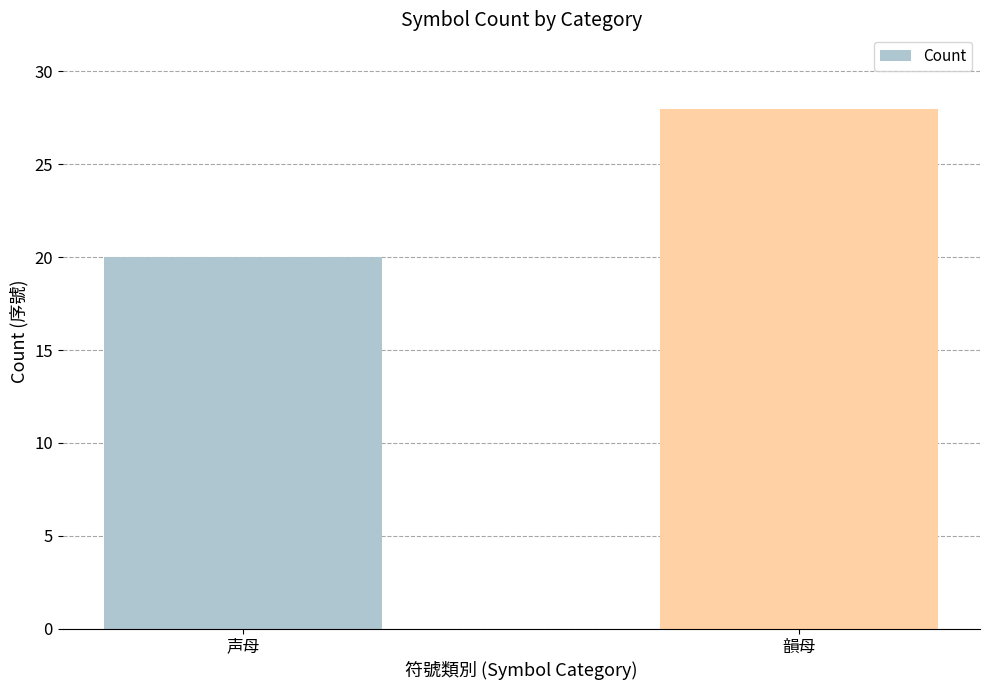

What is the average value?

24